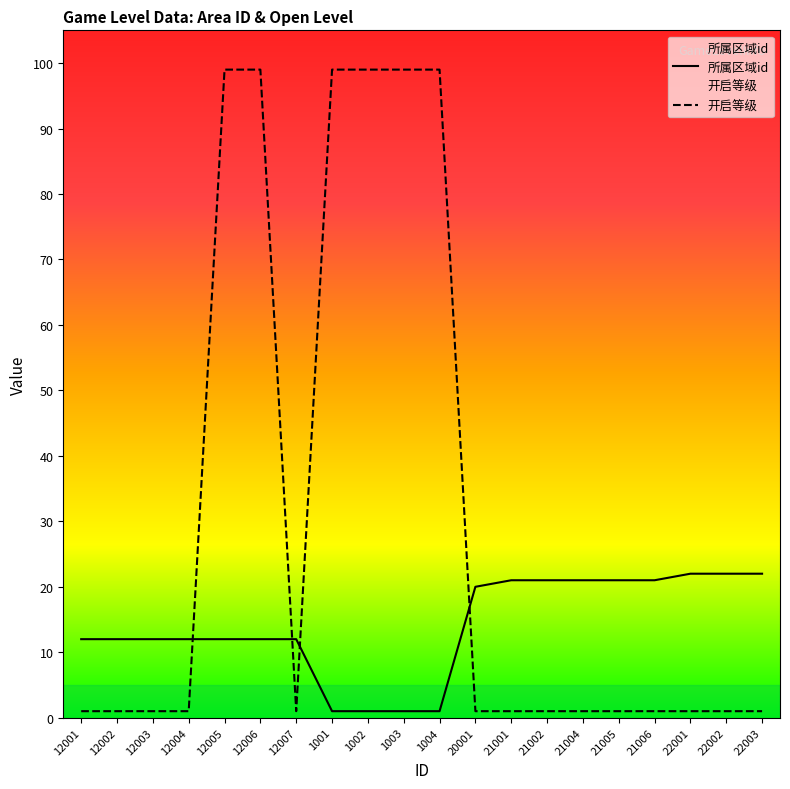

What is the difference between the maximum and minimum values in the 开启等级 series?

98